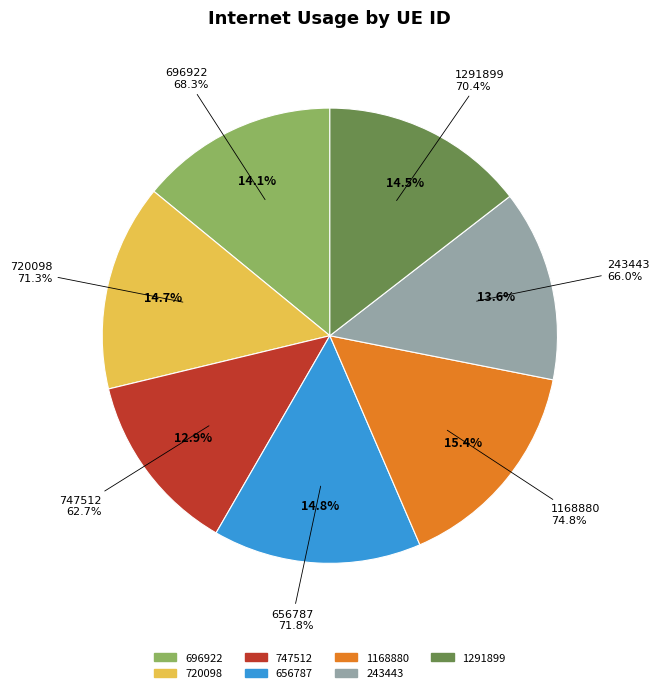

To the nearest percent, what is the combined percentage of 243443 and 747512?

27%